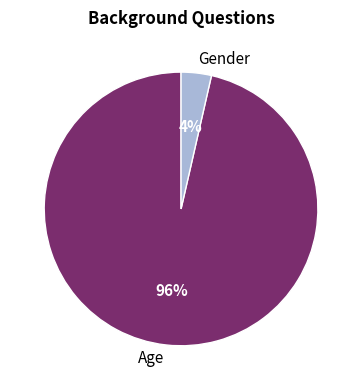

The Gender slice represents 4% of the pie. True or false?

True